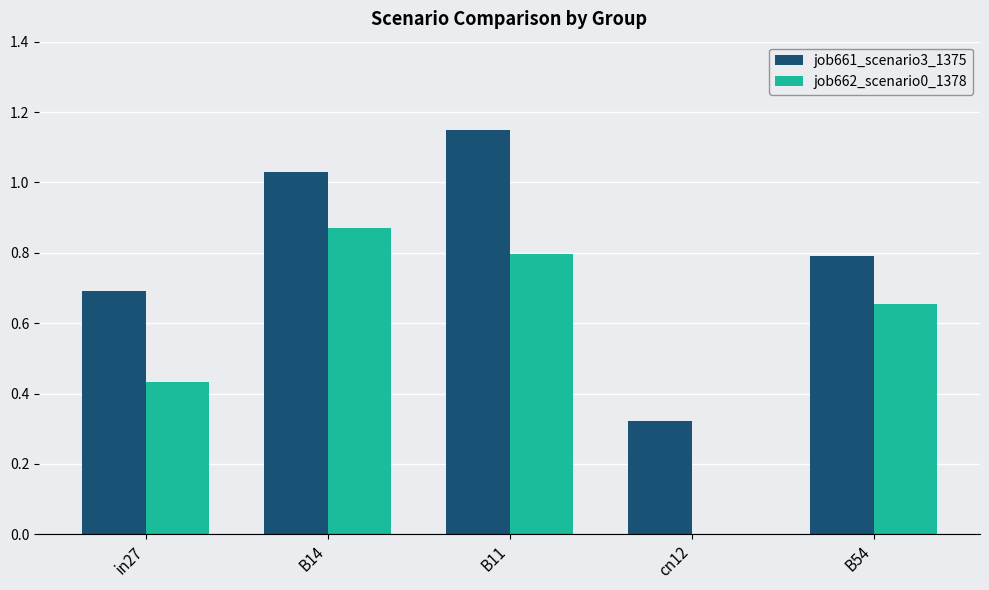

Is the value of job662_scenario0_1378 at cn12 greater than the value of job661_scenario3_1375 at B54?

No